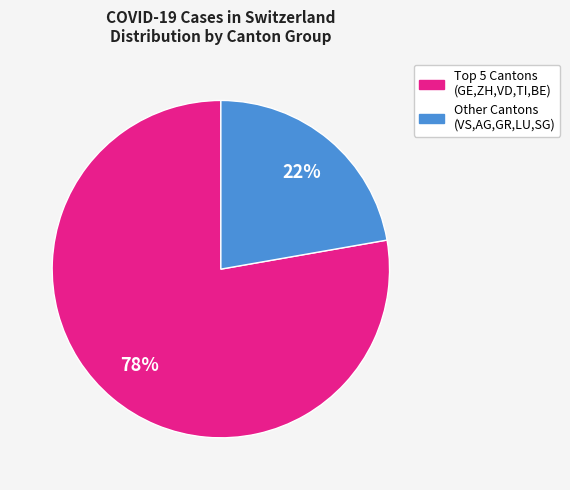

Does any single category account for the majority?

Yes